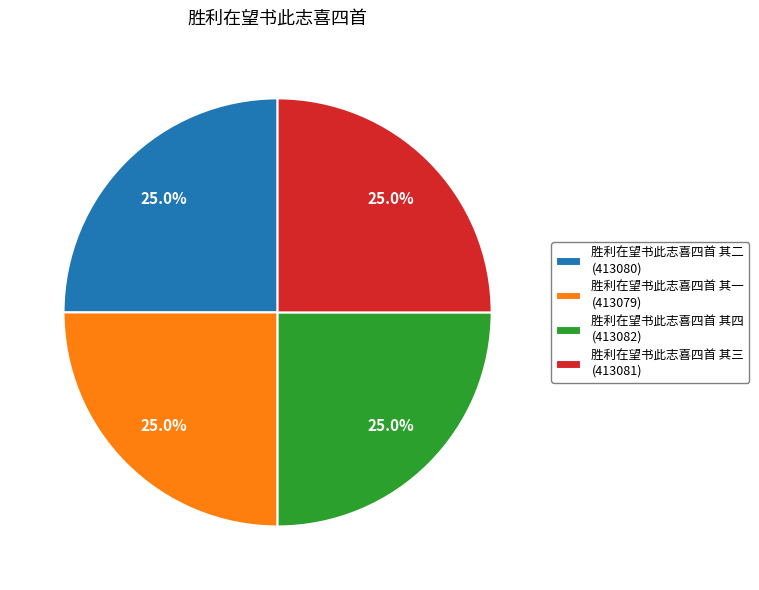

Approximately how many times larger is the value at 胜利在望书此志喜四首 其三 (413081) compared to 胜利在望书此志喜四首 其一 (413079)?

1.0